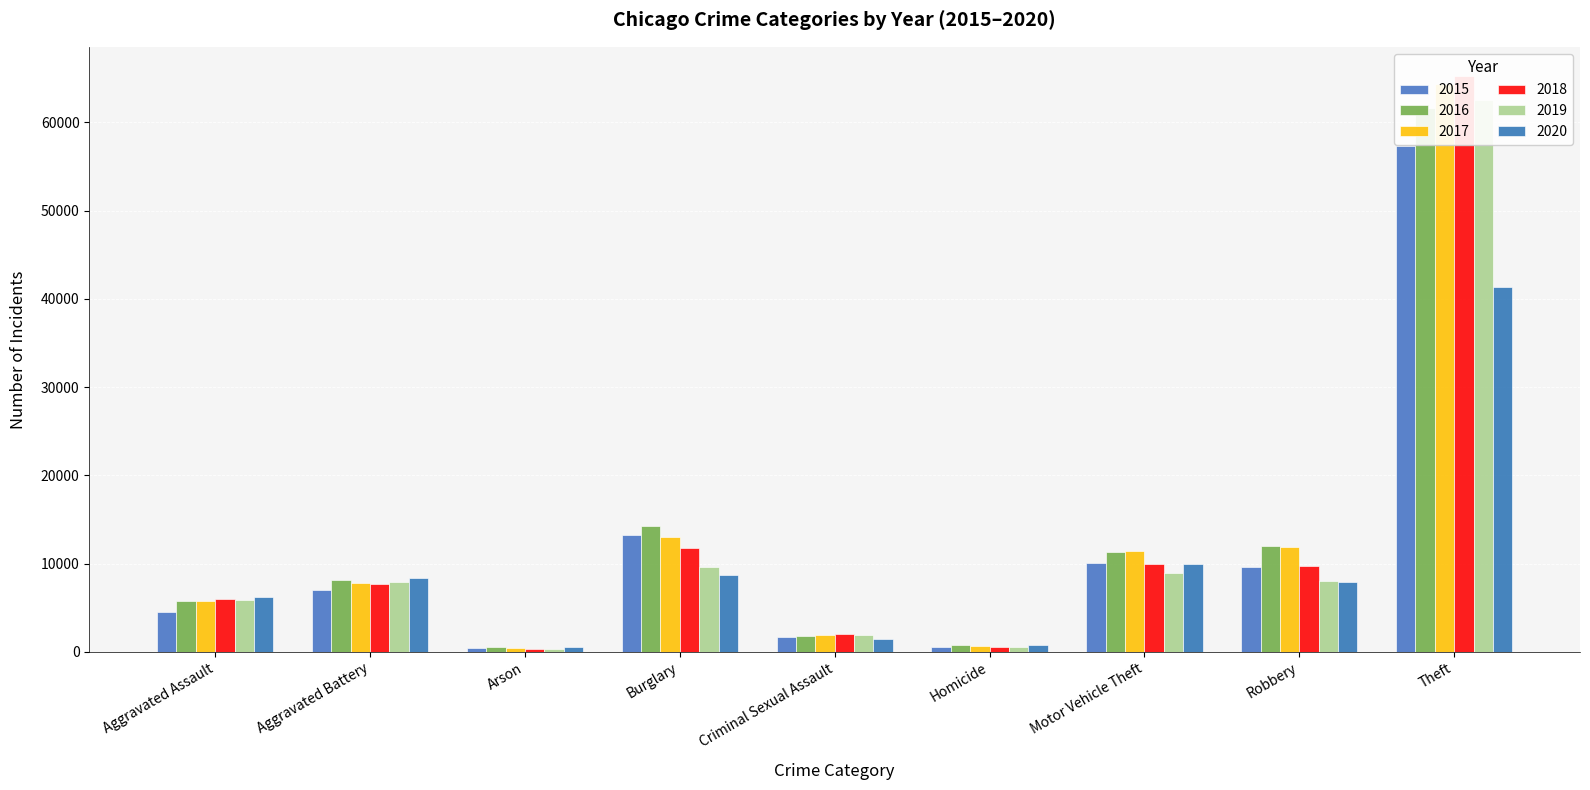

Reading right to left, extract all data points from this chart.

2015: 57350	9638	10068	496	1666	13184	448	7018	4480
2016: 61618	11960	11286	786	1817	14289	515	8085	5712
2017: 64380	11880	11380	672	1940	13001	444	7845	5793
2018: 65283	9679	9983	589	1969	11746	373	7735	6001
2019: 62481	7994	8977	498	1872	9639	376	7857	5840
2020: 41306	7856	9952	787	1448	8755	589	8319	6263